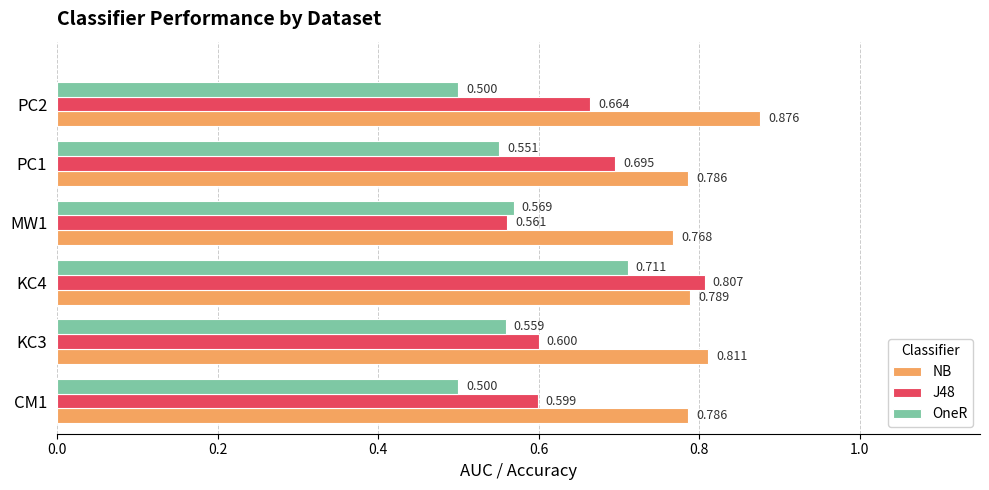

Is the value of OneR at PC2 greater than the value of NB at MW1?

No